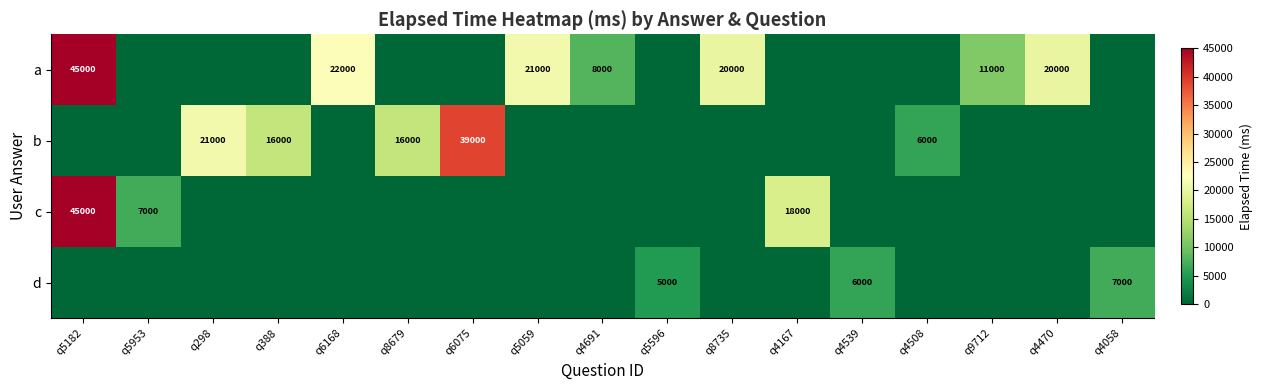

What is the sum of the d values at q4539 and q5596?

11000